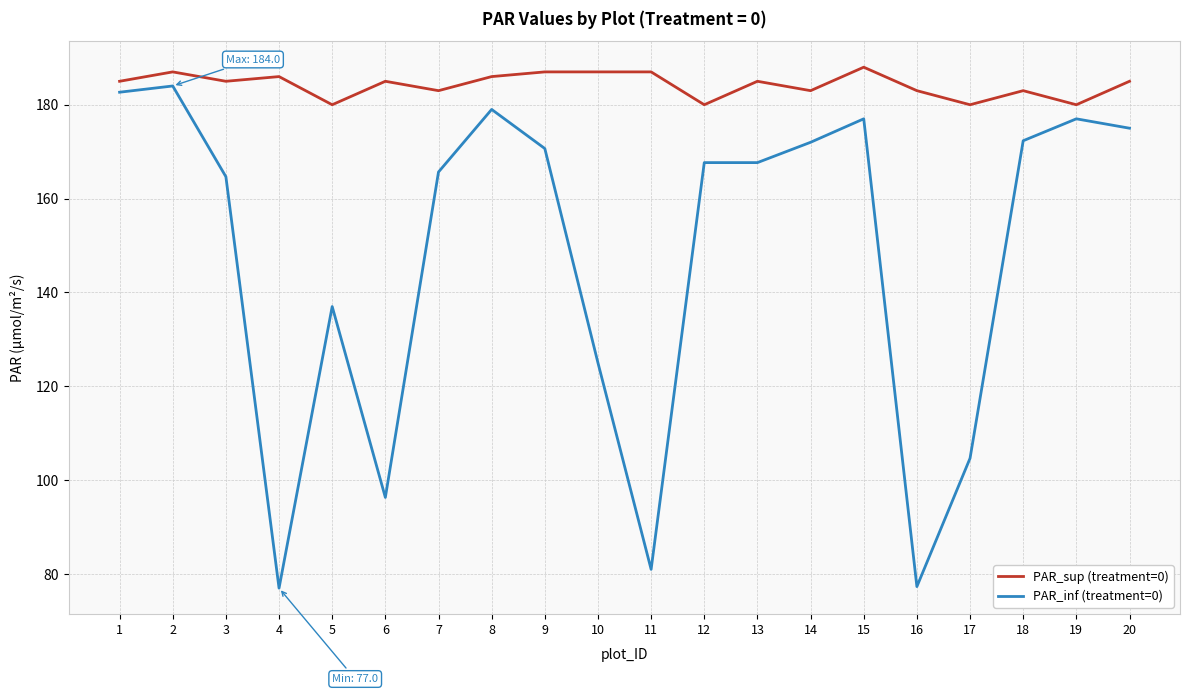

At which category is the sum across all series the highest?

2